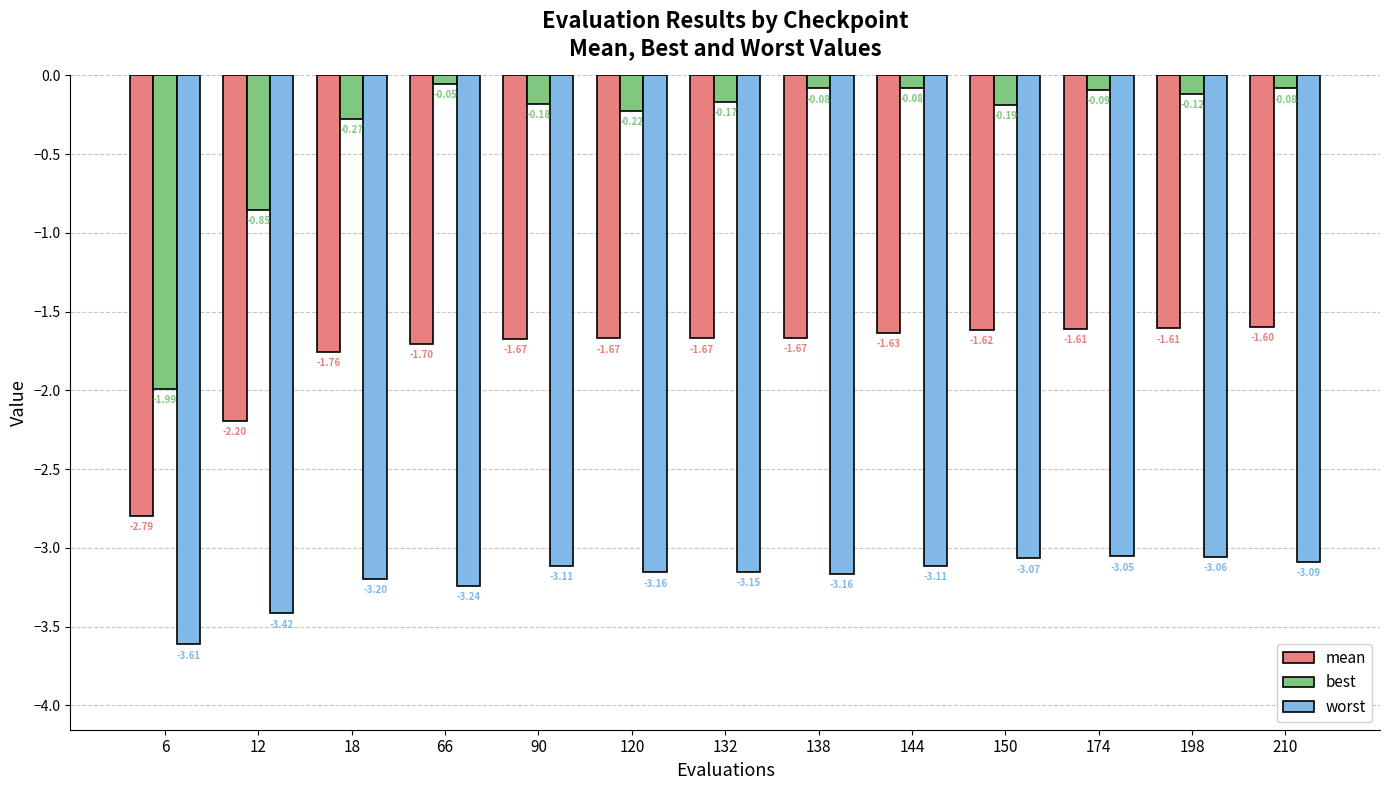

Rank the series by their average value, from highest to lowest.

best, mean, worst